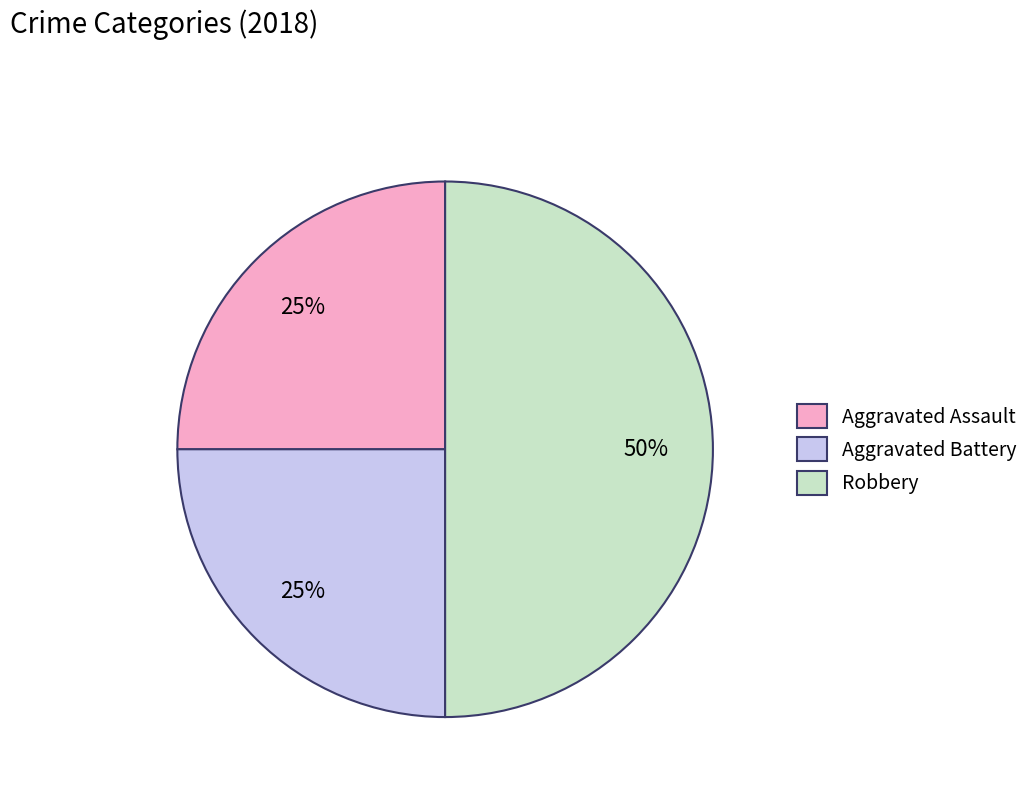

The Aggravated Battery slice represents 25% of the pie. True or false?

True